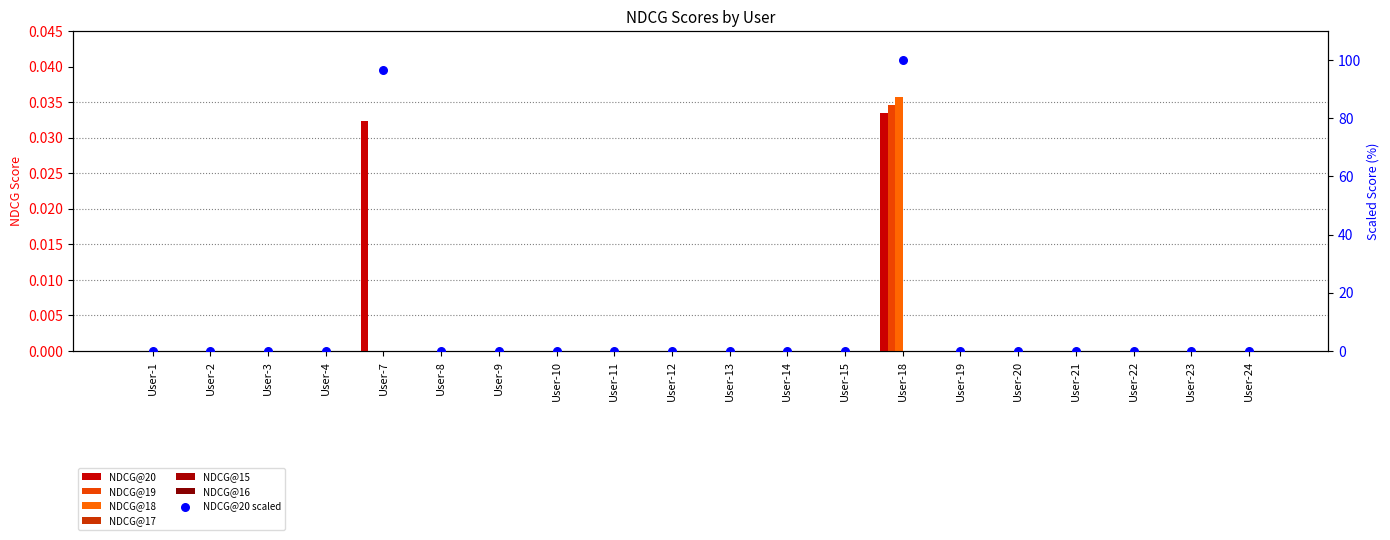

Is the value of NDCG@20 at User-7 greater than the value of NDCG@18 at User-12?

Yes